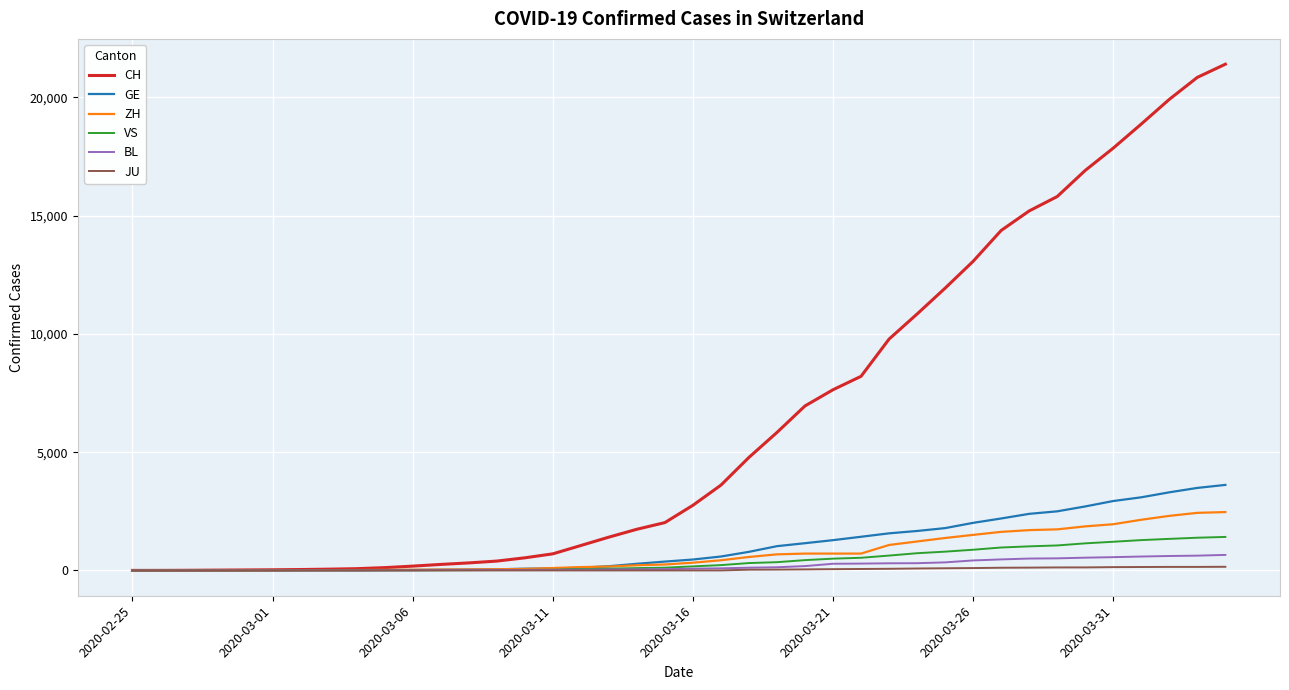

What is the highest value of the ZH series?

2467